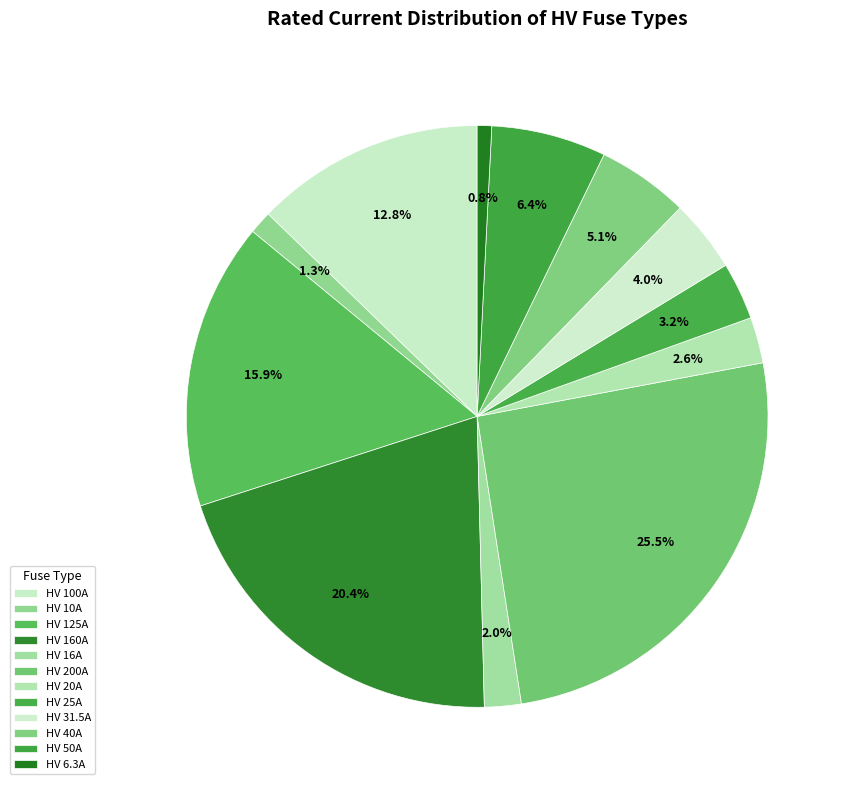

What is the largest slice in the pie chart?

HV 200A